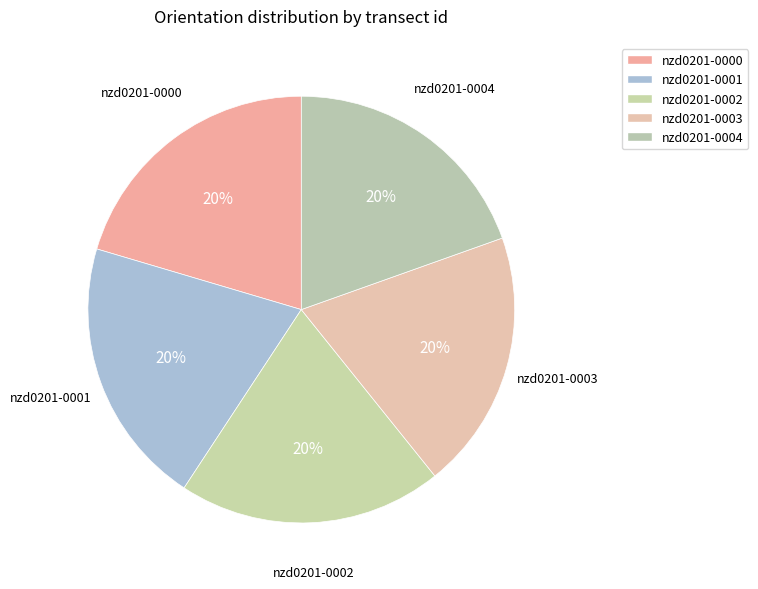

How many slices are in this pie chart?

5